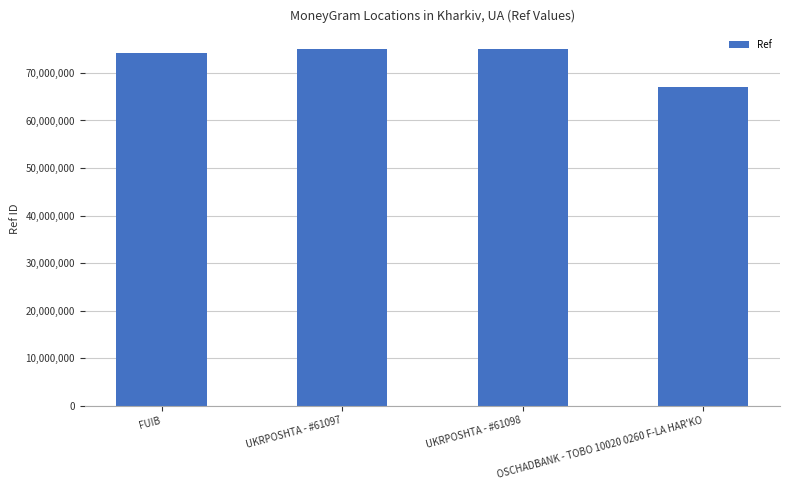

What is the change in value from FUIB to UKRPOSHTA - #61097?

+716258